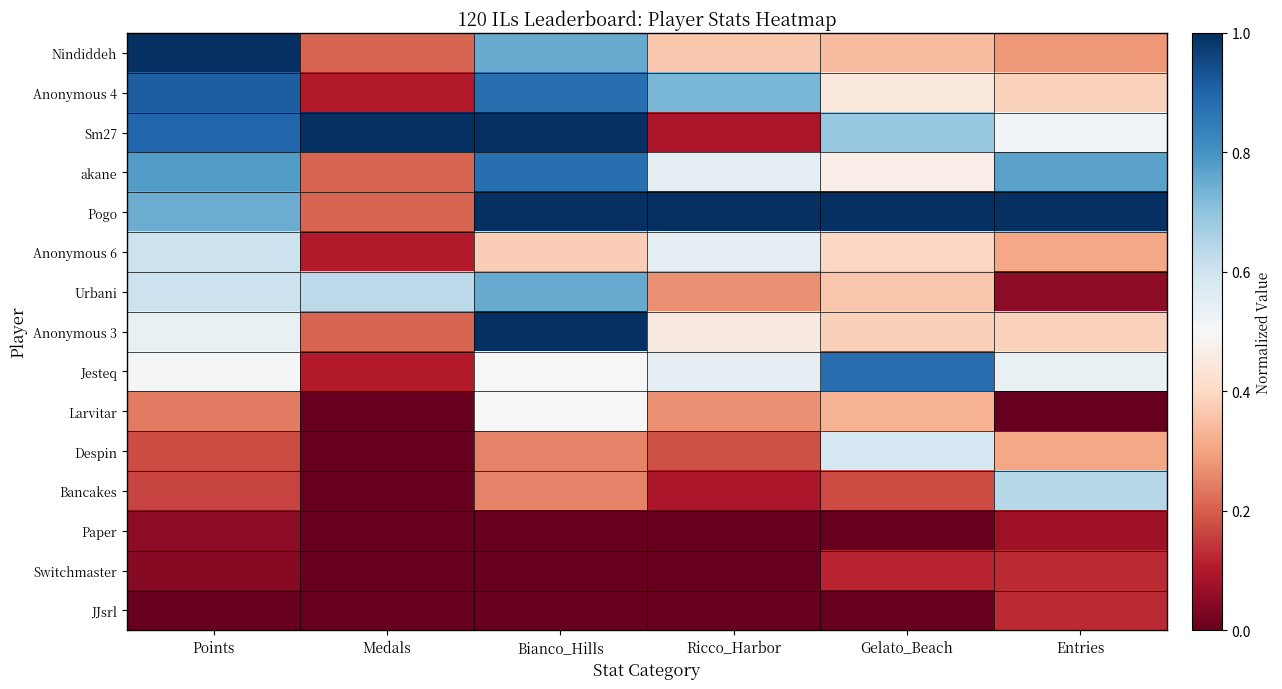

Which series has the largest range (max minus min)?

Sm27